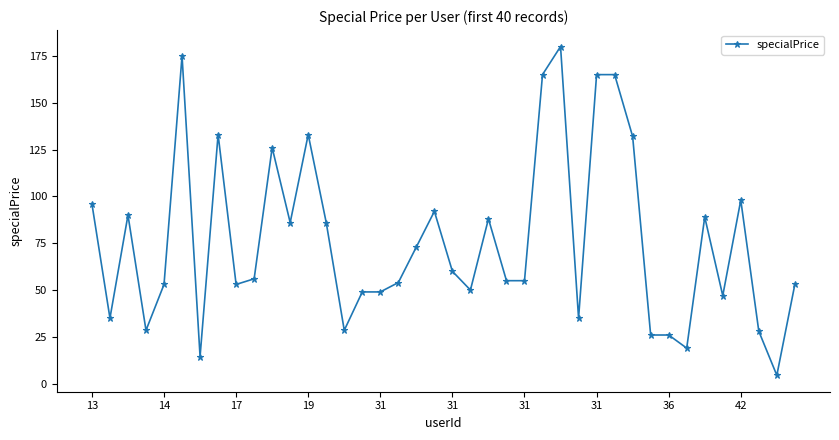

What is the sum of all values?

3051.0